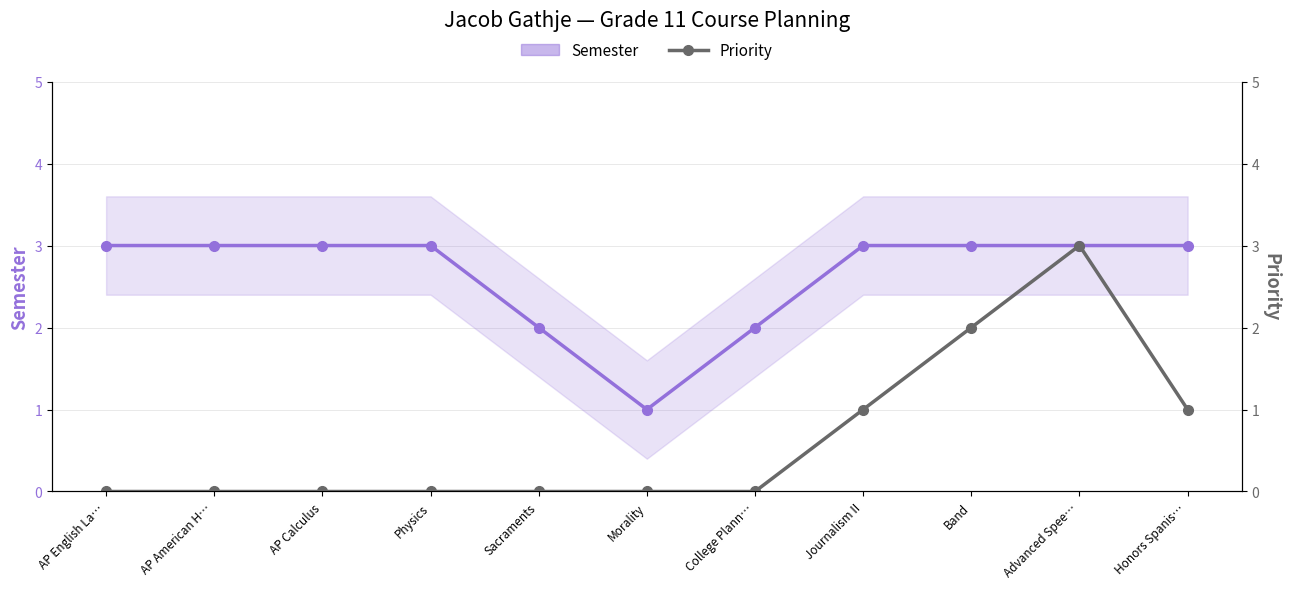

Which series has the largest total across all categories?

Semester